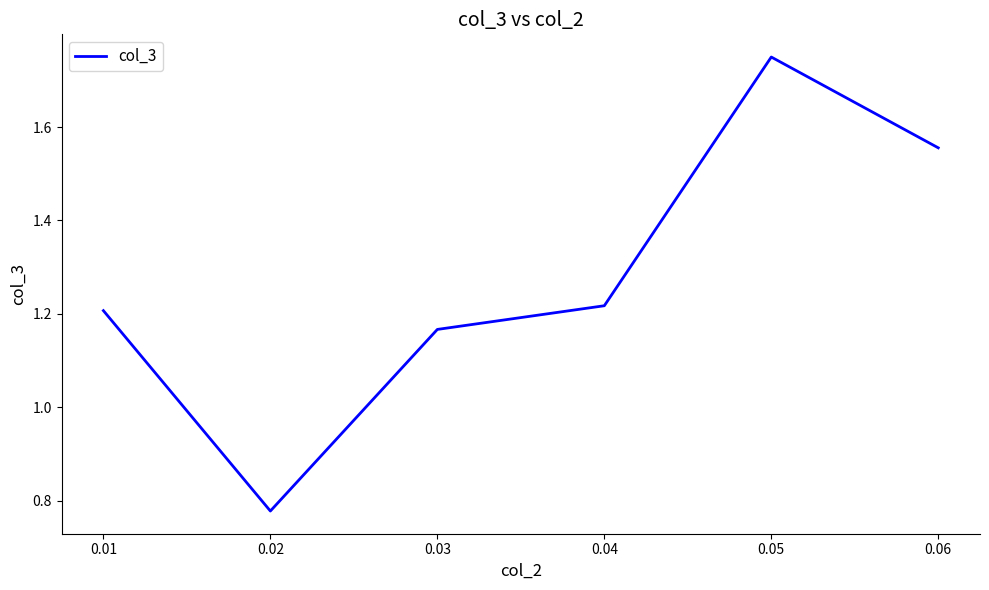

Which label corresponds to the largest value in the chart?

0.05